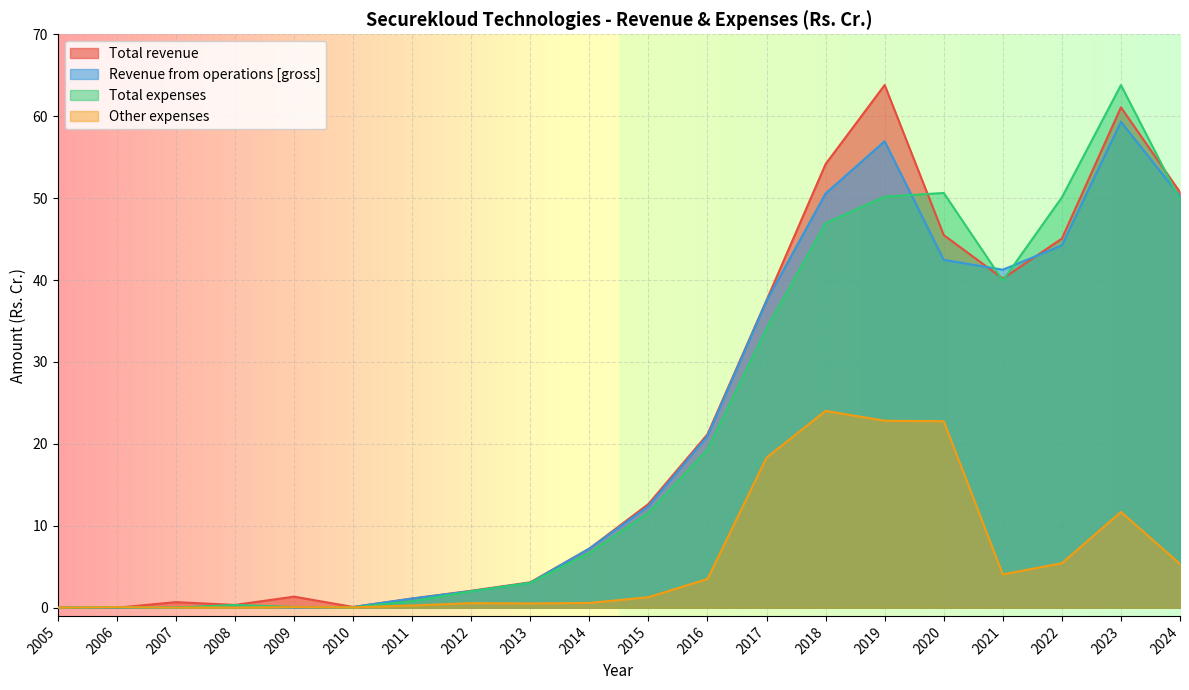

Count the number of categories in the chart.

20